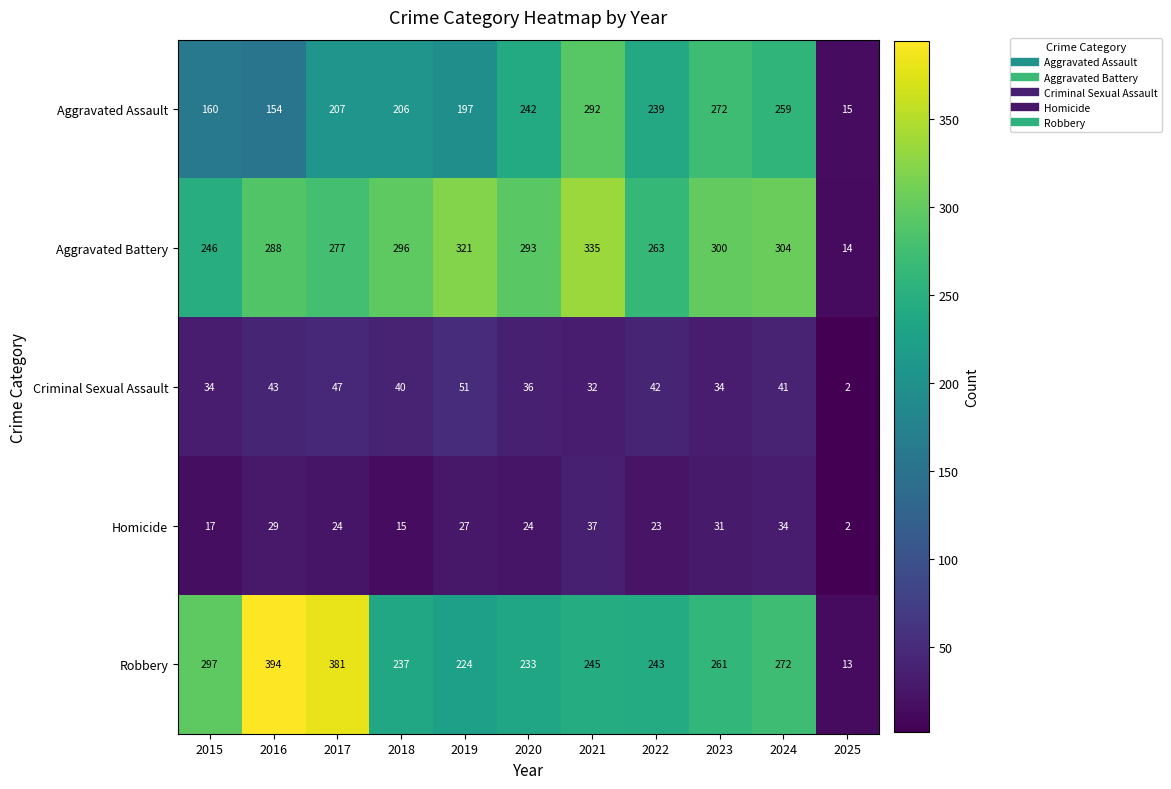

Read the Criminal Sexual Assault value at 2020, to the nearest 5.

35